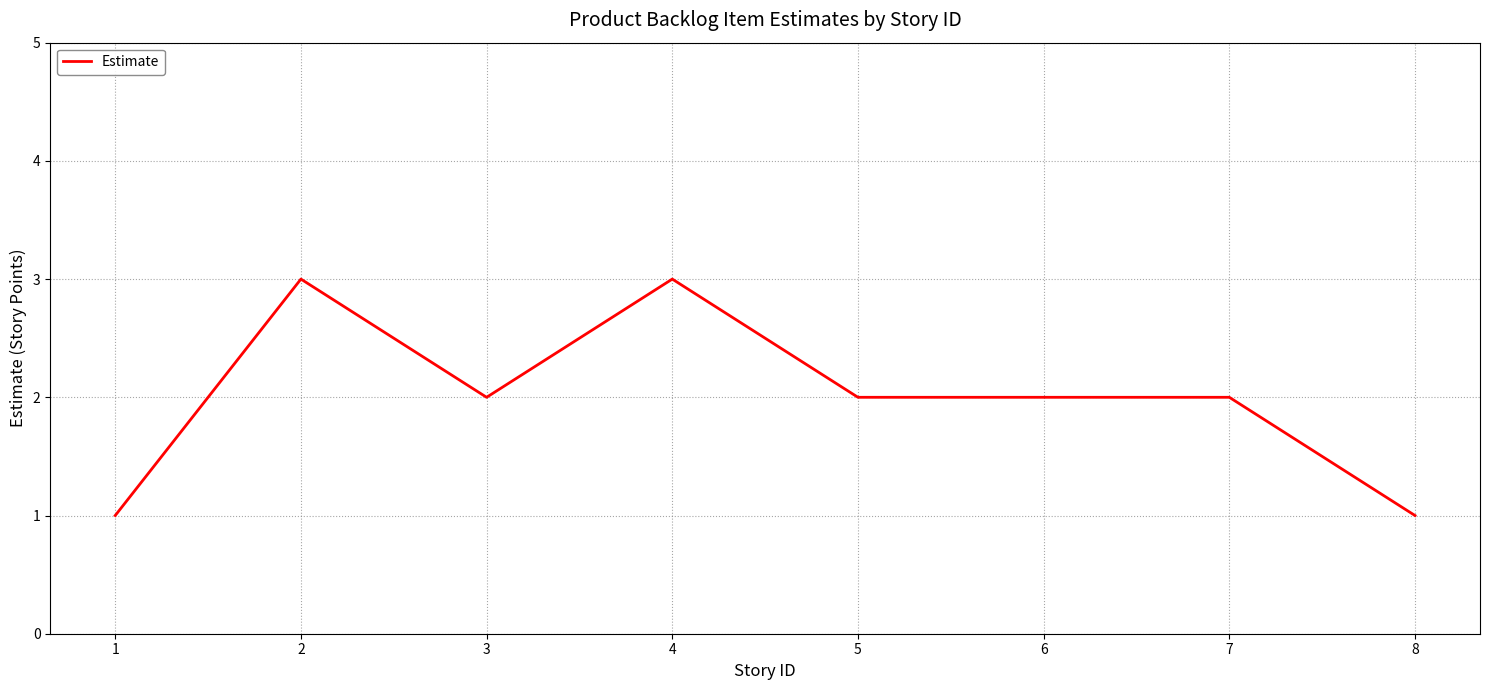

The chart shows a value of 1 at 4. True or false?

False